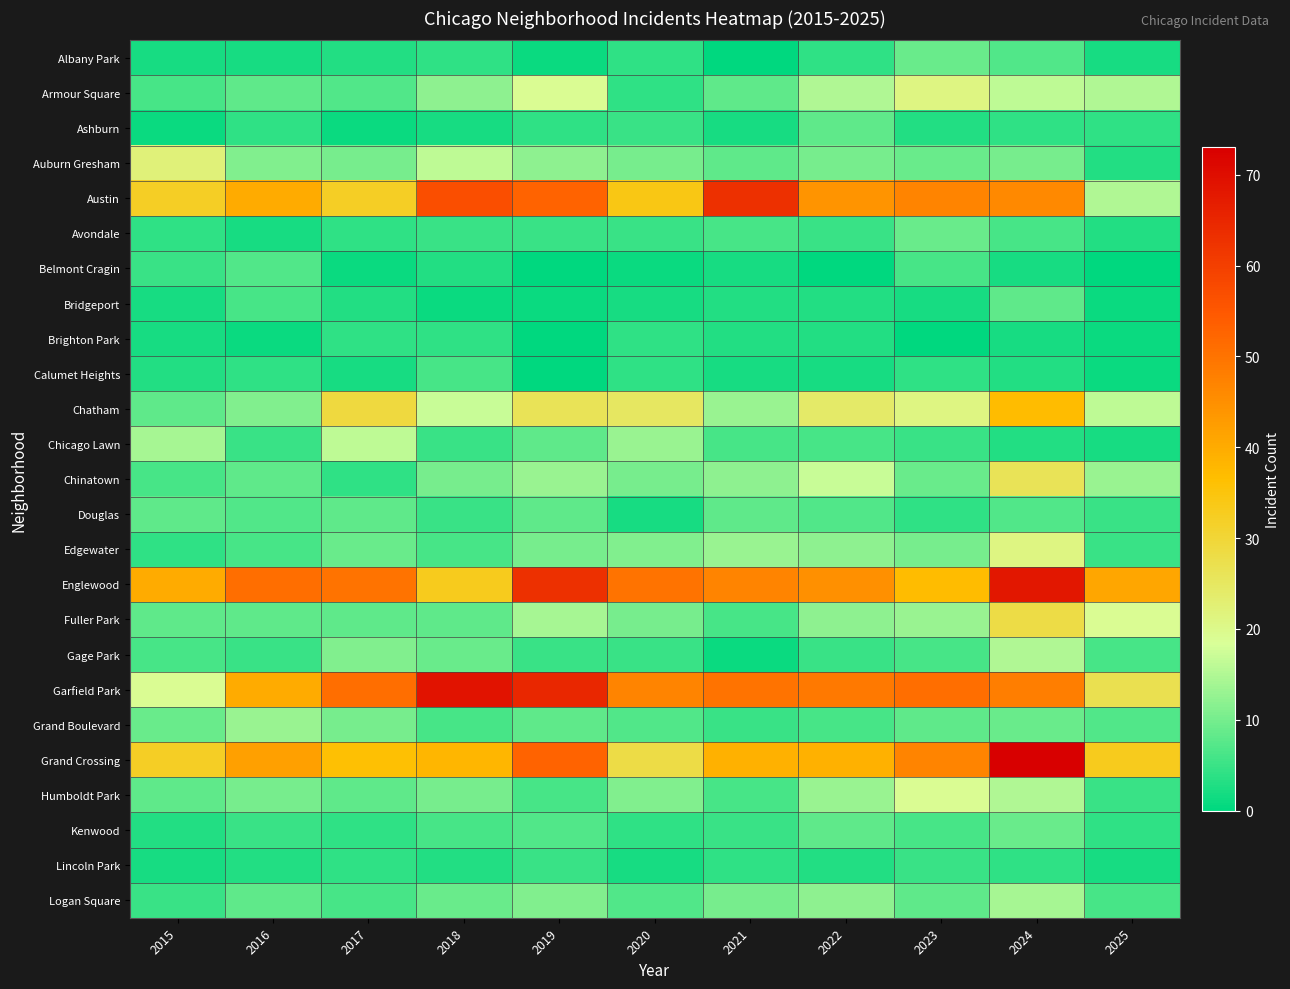

At 2015, list the series in order from largest to smallest.

Englewood, Austin, Grand Crossing, Auburn Gresham, Garfield Park, Chicago Lawn, Grand Boulevard, Chatham, Douglas, Fuller Park, Humboldt Park, Armour Square, Chinatown, Gage Park, Belmont Cragin, Logan Square, Avondale, Edgewater, Calumet Heights, Kenwood, Albany Park, Bridgeport, Brighton Park, Lincoln Park, Ashburn